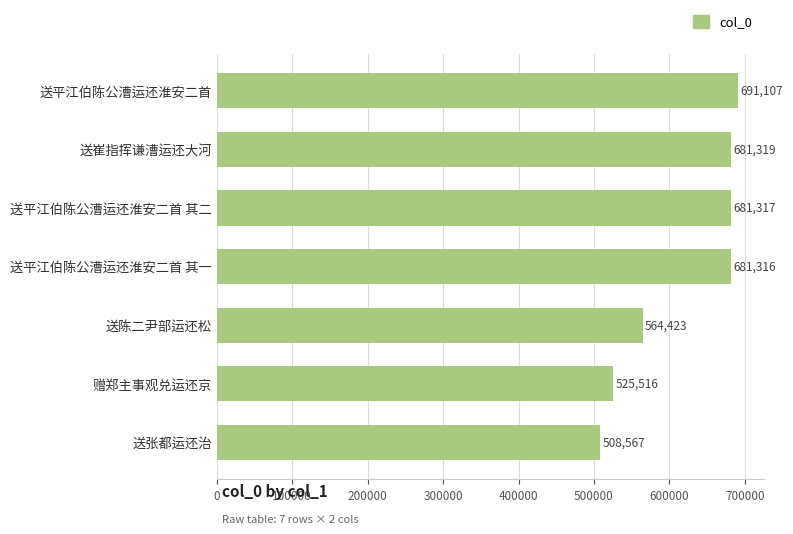

The value at 送平江伯陈公漕运还淮安二首 其一 is 681316. True or false?

True